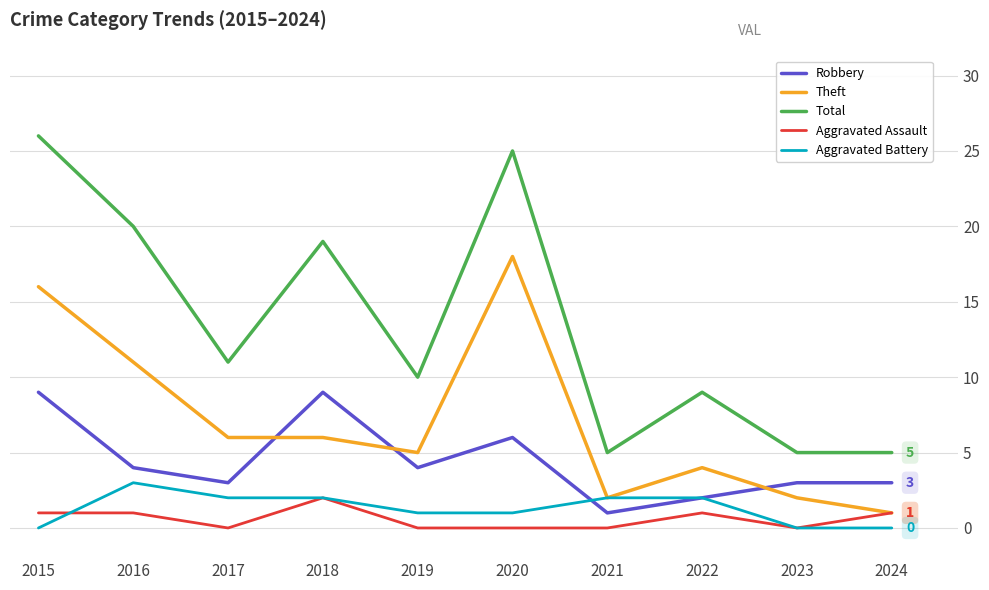

At which category is the sum across all series the highest?

2015